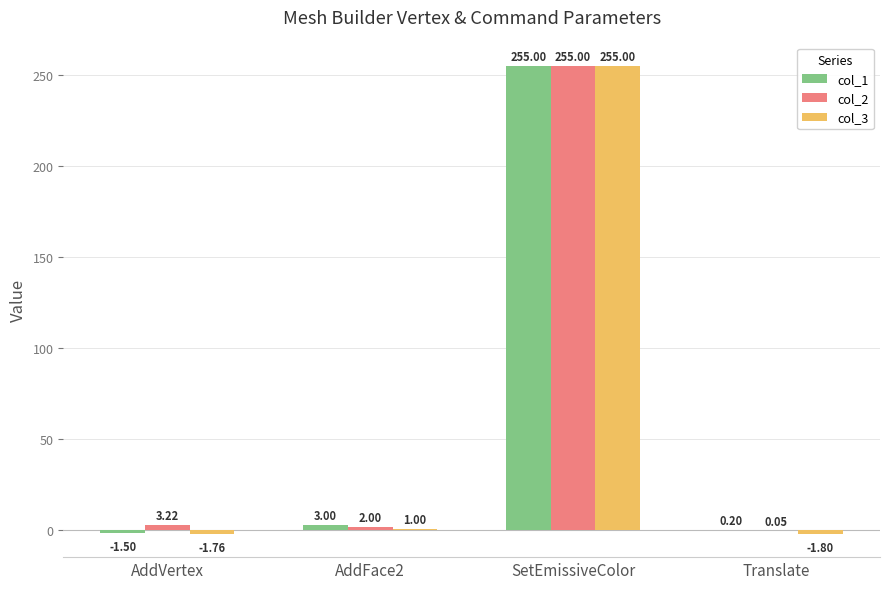

What is the total value across all series at AddFace2?

6.0